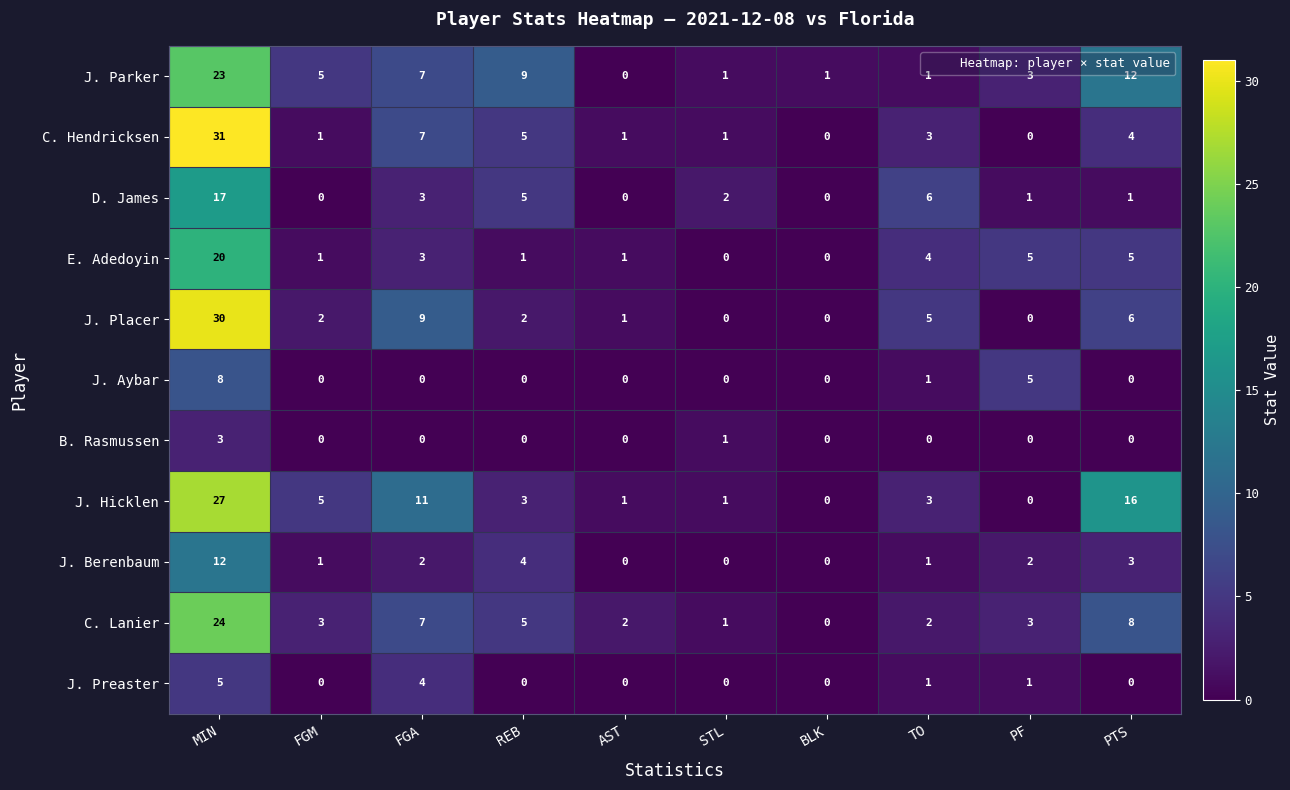

Where is D. James nearest to the value 8?

TO